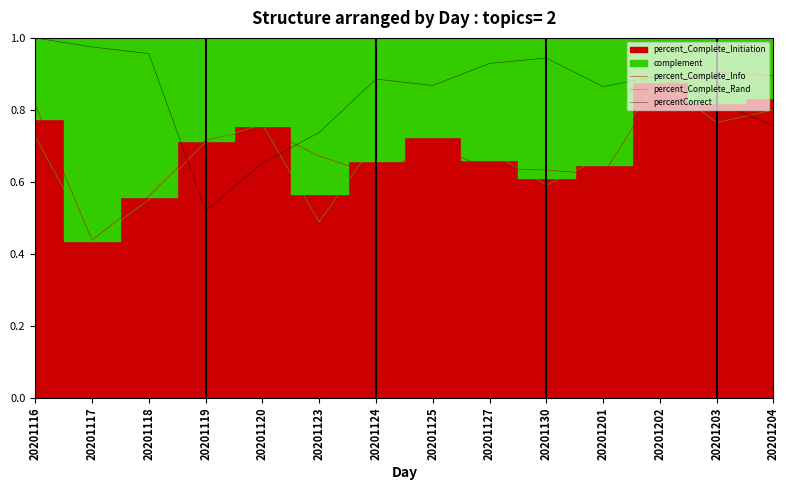

What is the total value across all series at 20201202?

2.6